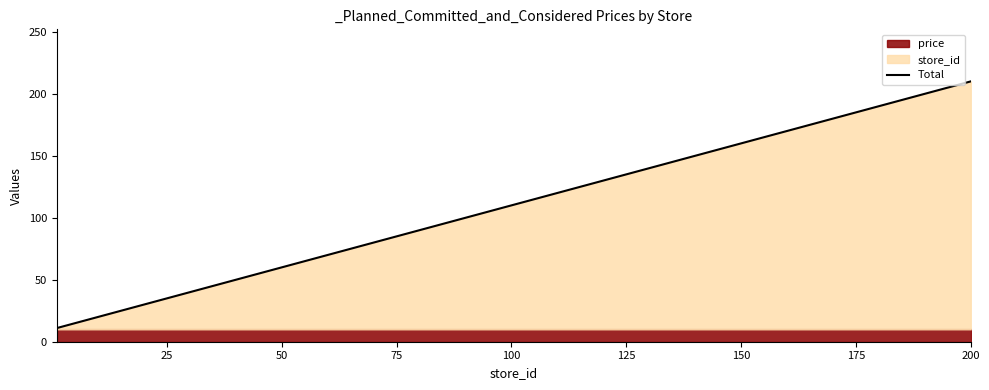

What is the lowest value of the Total series?

11